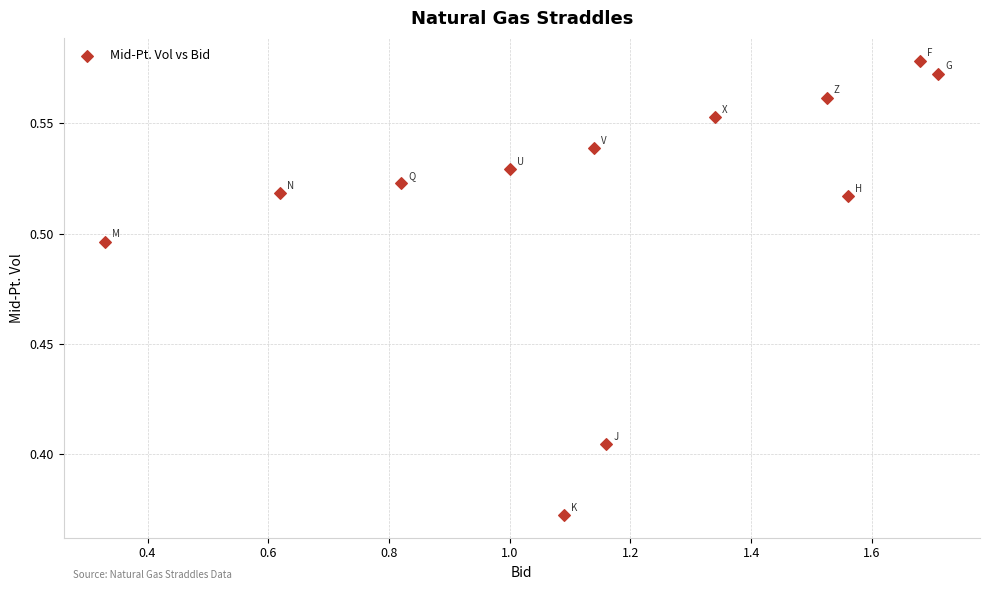

What is the range of X values (max minus min)?

1.4